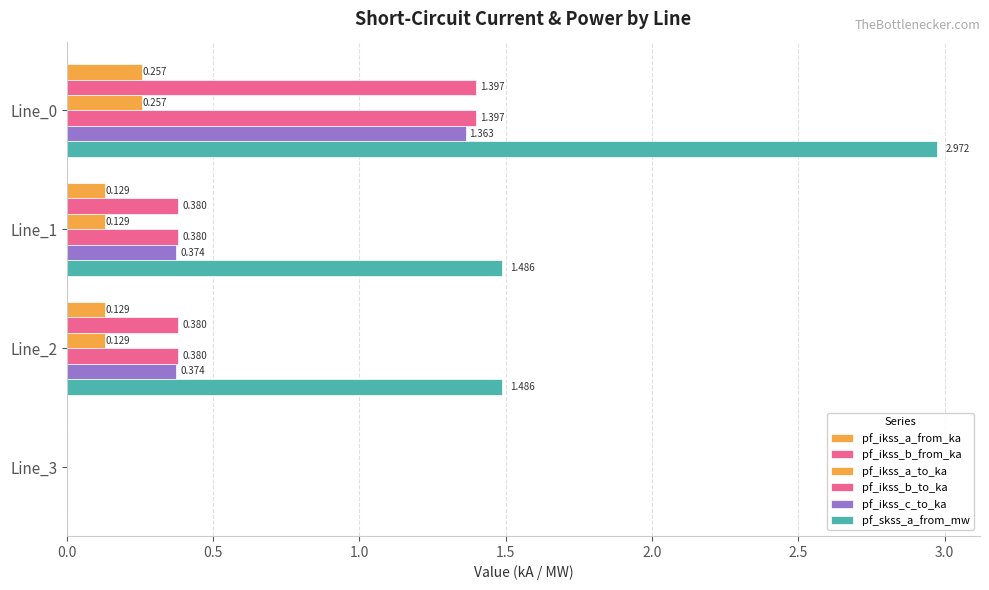

How many positive values does the pf_ikss_a_to_ka series have?

3